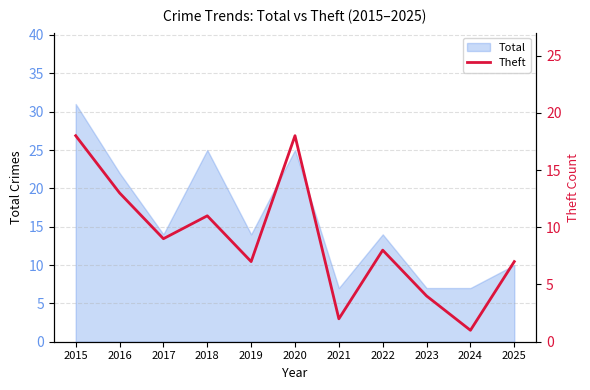

Rank the categories by value from highest to lowest.

2015, 2020, 2016, 2018, 2017, 2022, 2019, 2025, 2023, 2021, 2024